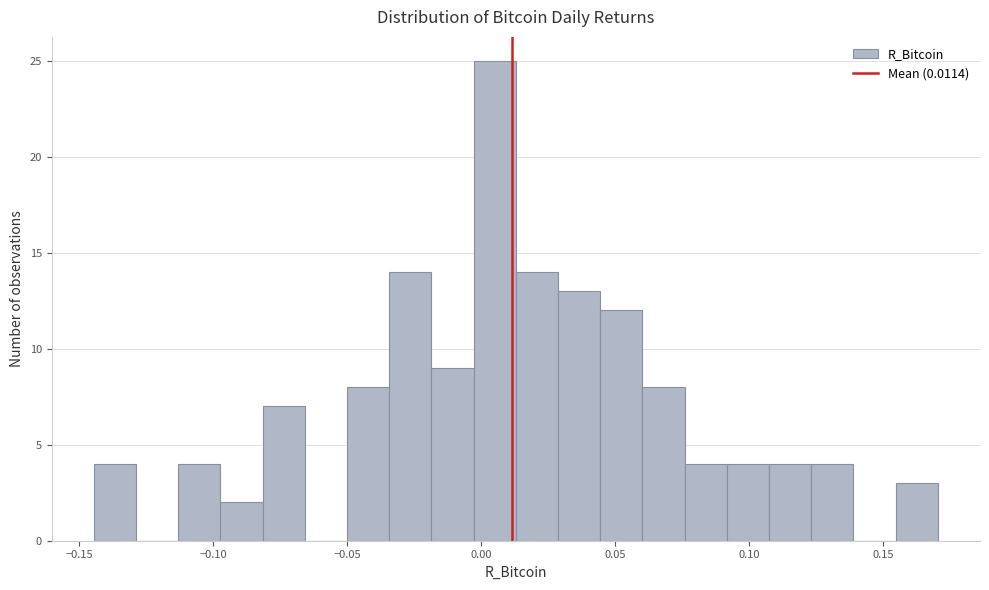

Read against the x-axis, roughly where is the centre of the tallest bar?

0.005